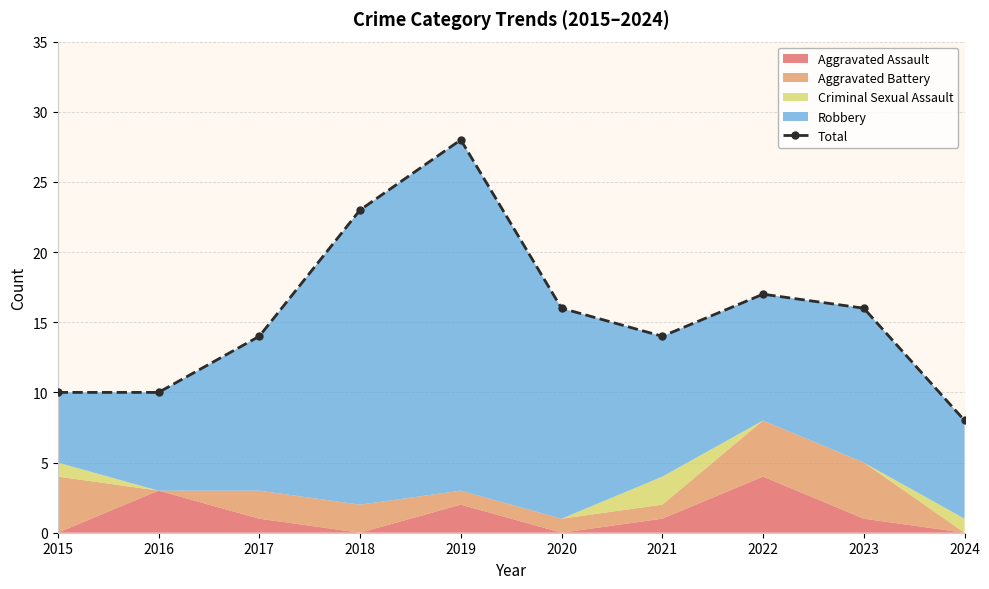

What value does the data have at 2023, to the nearest 10?

20